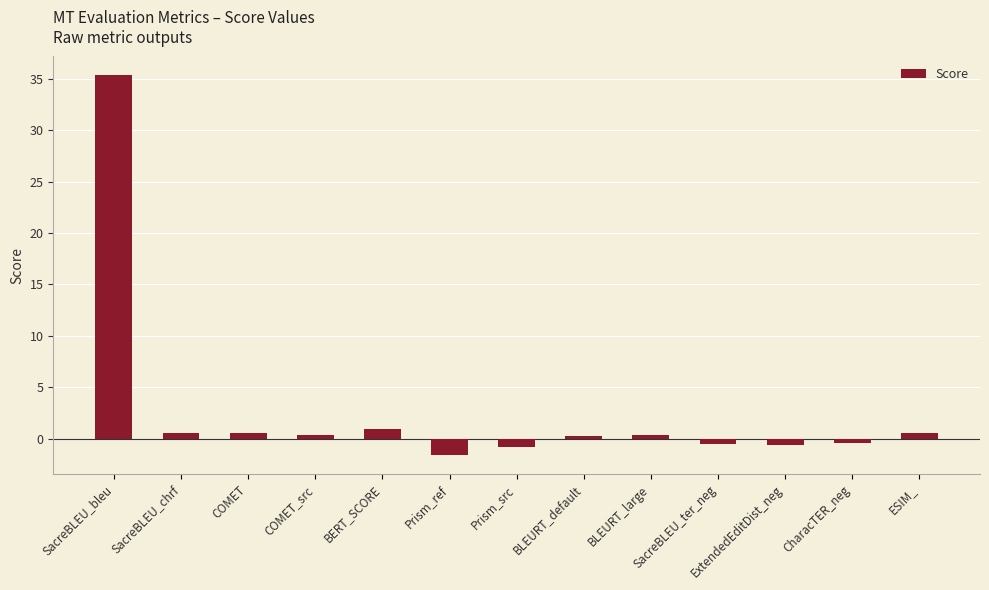

How many series are shown in this chart?

1